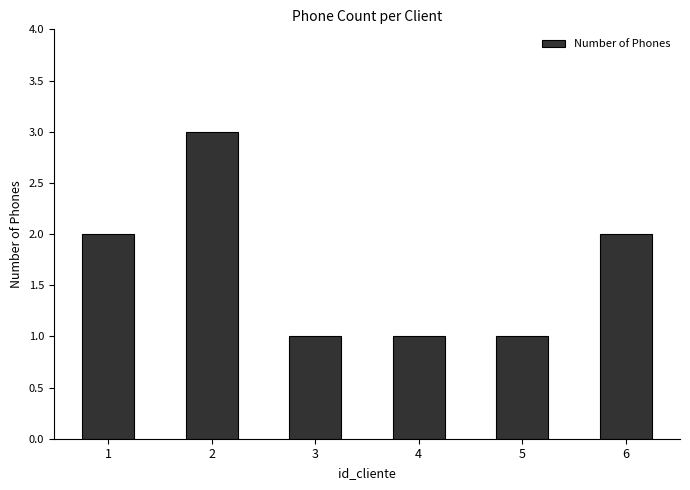

Are the bars grouped side by side (vs. stacked)?

No